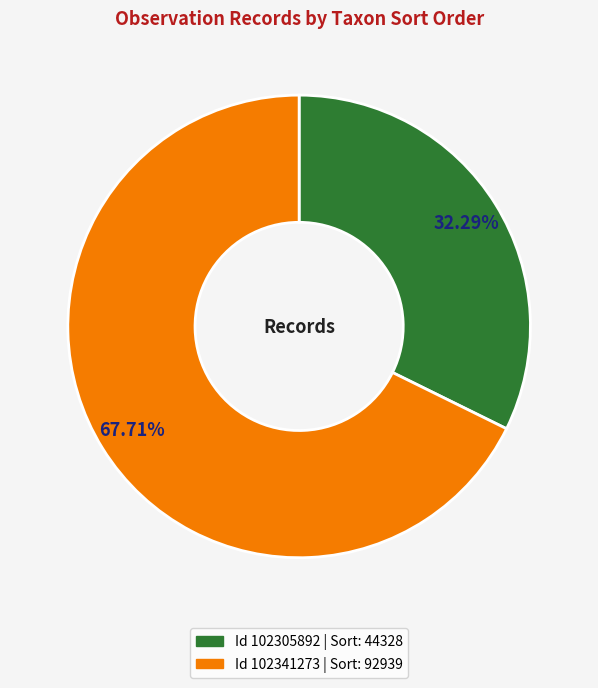

Is there any slice that represents more than half of the pie?

Yes